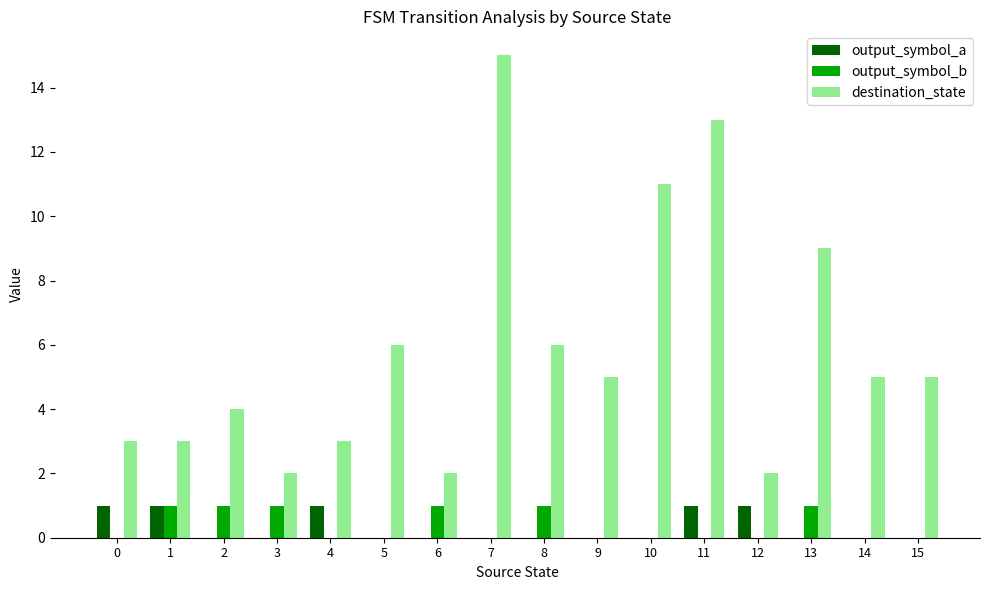

Does the chart contain stacked bars?

No